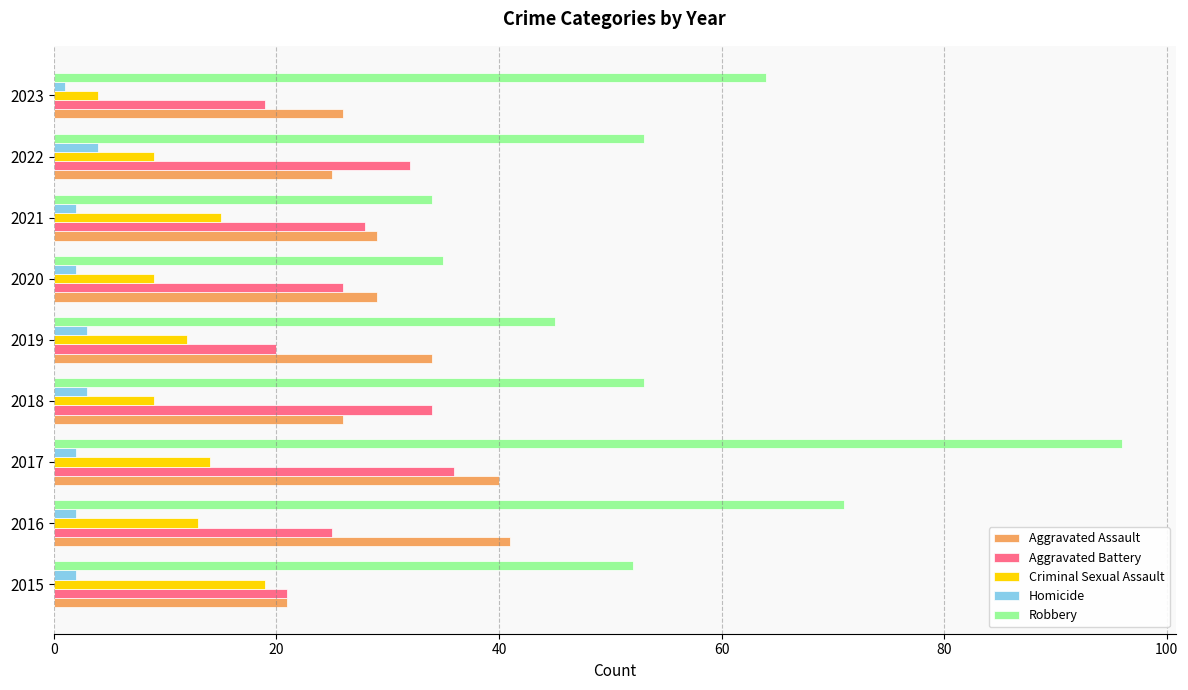

List the series in order of their peak value, lowest first.

Homicide, Criminal Sexual Assault, Aggravated Battery, Aggravated Assault, Robbery